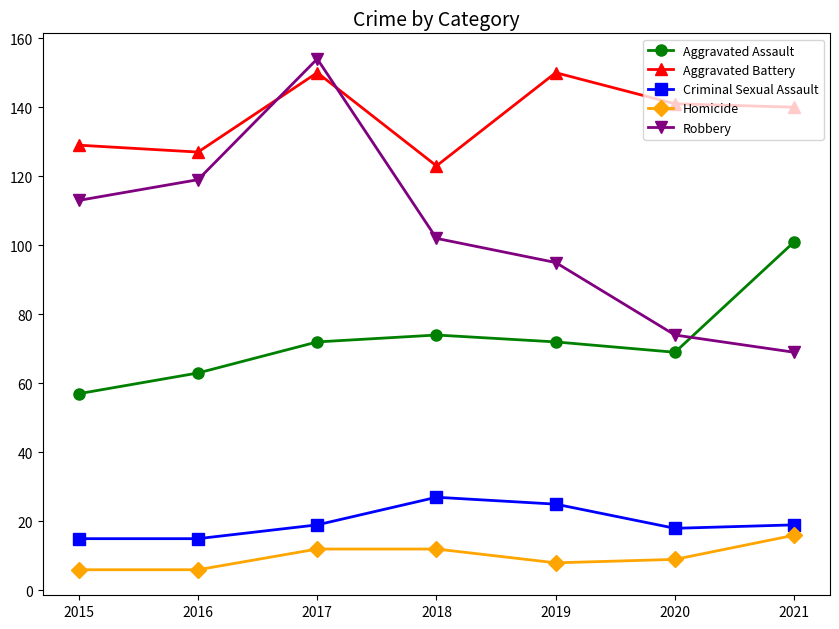

Reading left to right, list all the values displayed in this chart.

Aggravated Assault: 2015=57	2016=63	2017=72	2018=74	2019=72	2020=69	2021=101
Aggravated Battery: 2015=129	2016=127	2017=150	2018=123	2019=150	2020=141	2021=140
Criminal Sexual Assault: 2015=15	2016=15	2017=19	2018=27	2019=25	2020=18	2021=19
Homicide: 2015=6	2016=6	2017=12	2018=12	2019=8	2020=9	2021=16
Robbery: 2015=113	2016=119	2017=154	2018=102	2019=95	2020=74	2021=69